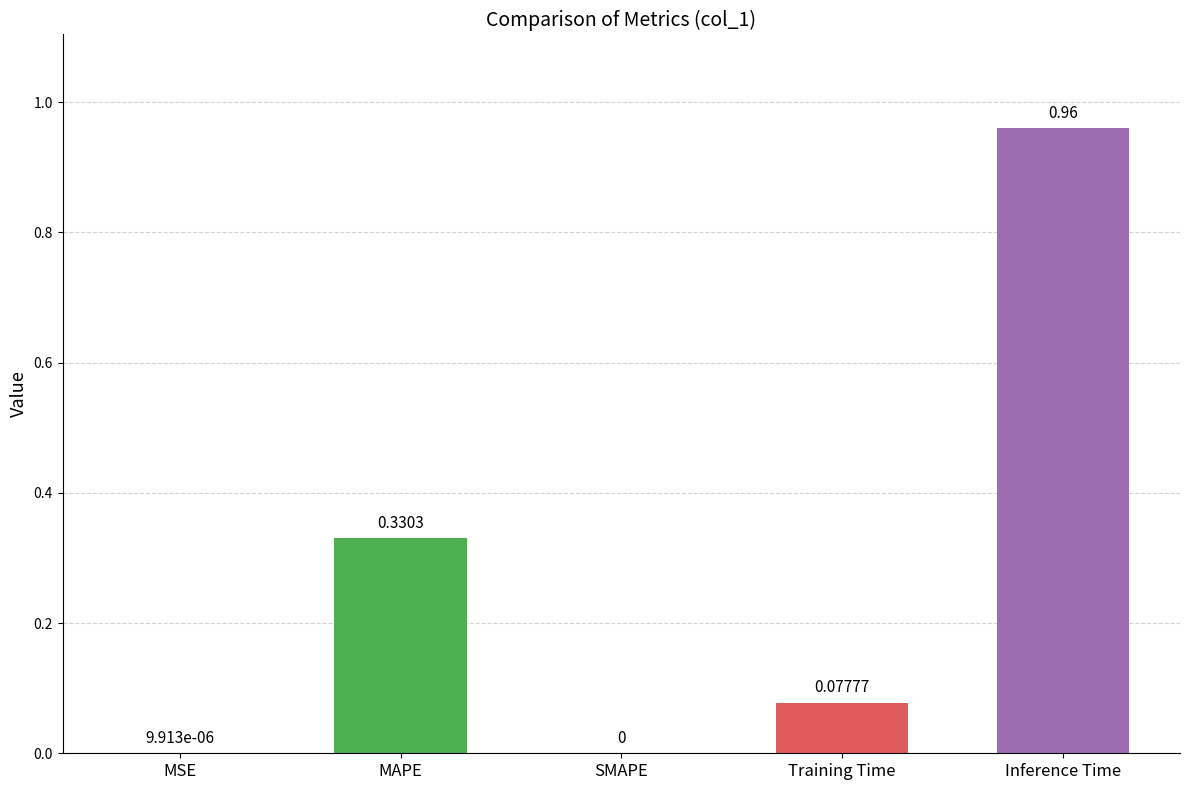

Which has a higher value, MAPE or Training Time?

MAPE